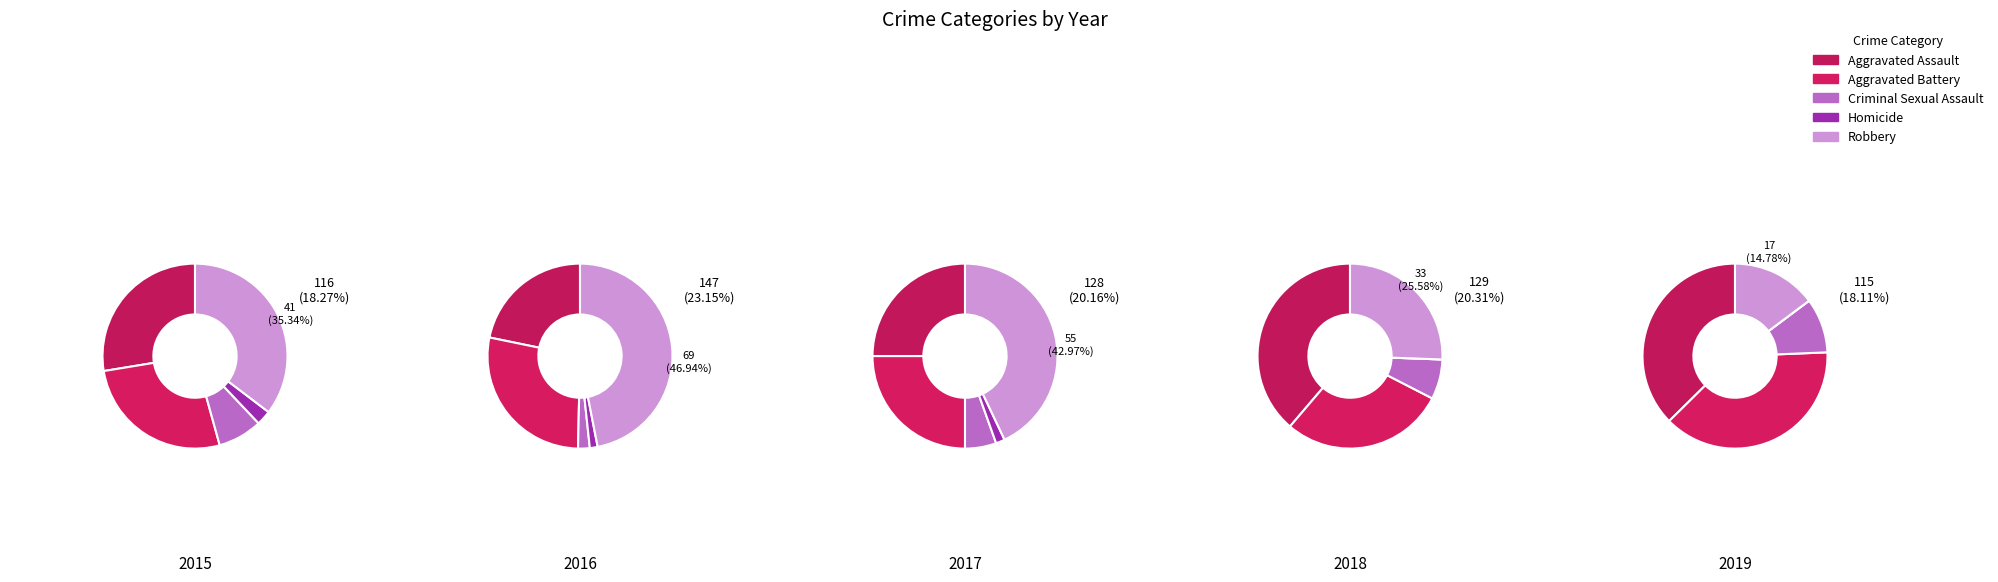

Is it true that 3 is 28% of the pie?

False